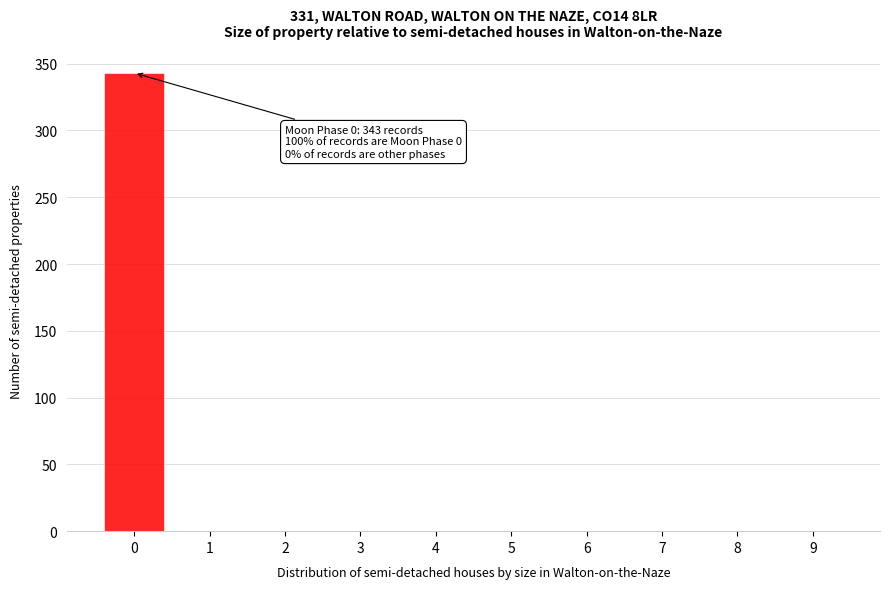

Reading left to right, what are all the values shown in this chart?

0=343	1=0	2=0	3=0	4=0	5=0	6=0	7=0	8=0	9=0